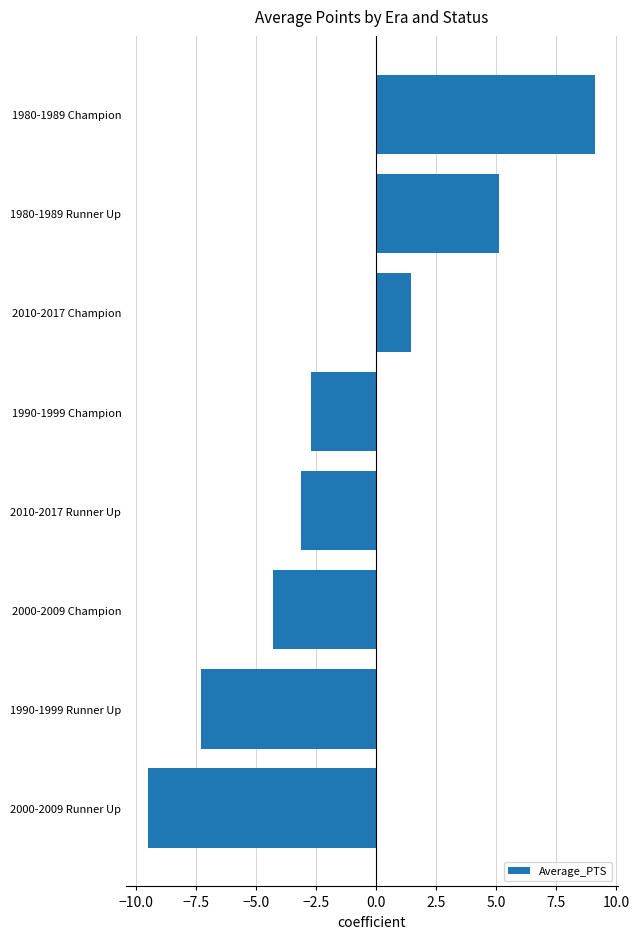

At which category does the chart reach its minimum across all series?

2000-2009 Runner Up